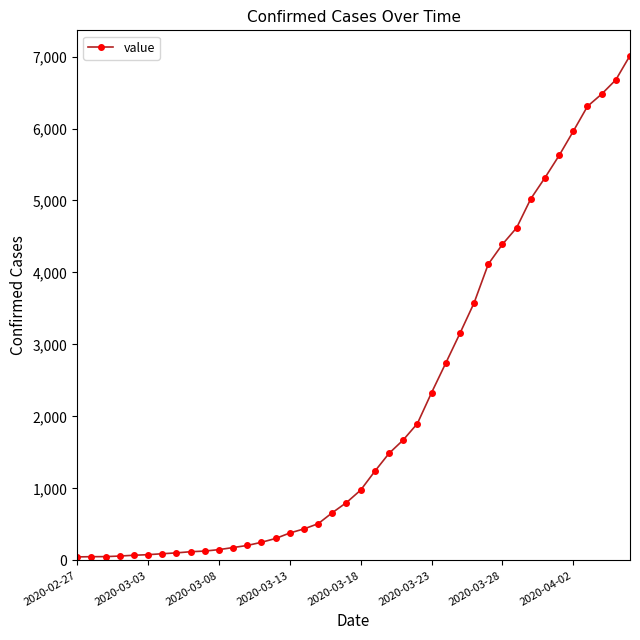

What is the greatest value displayed?

7013